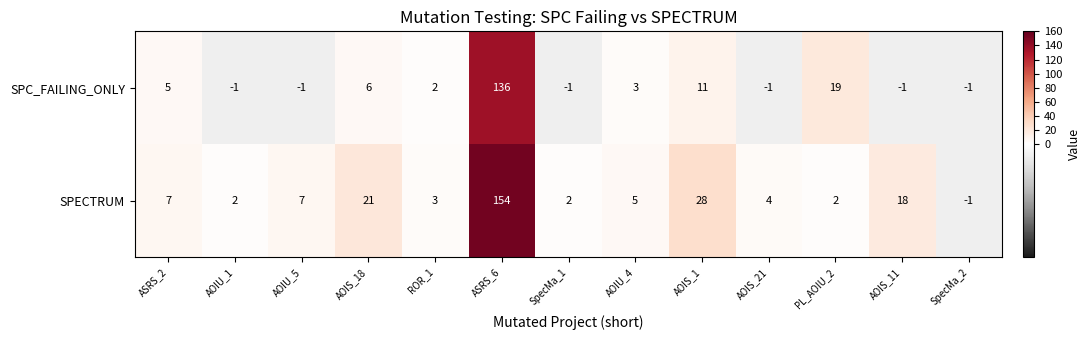

What is the total value across all series at ASRS_2?

12